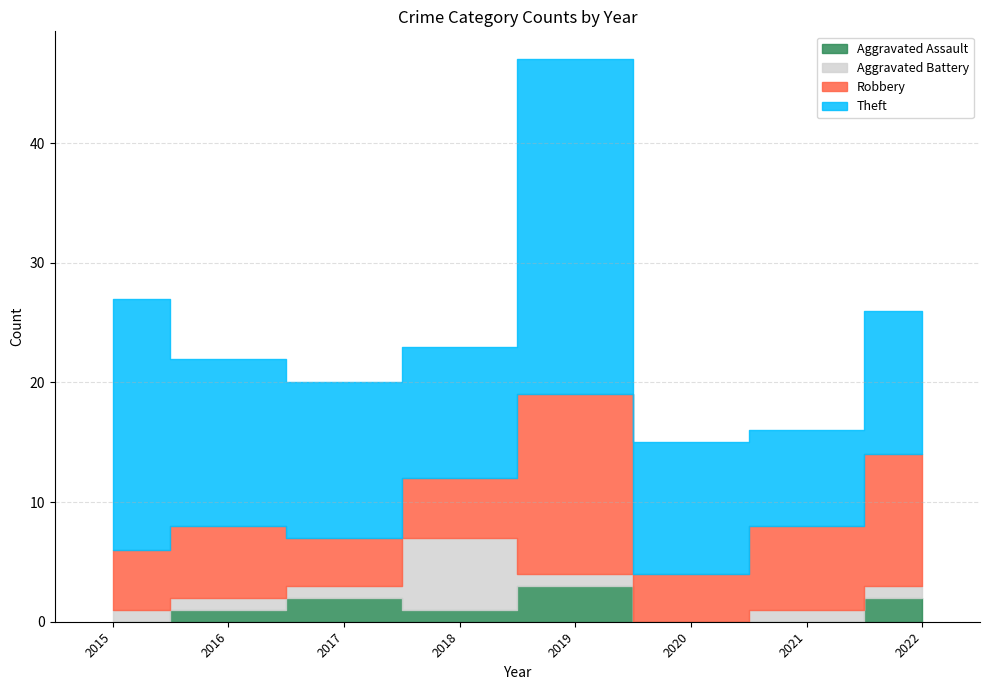

Read the Theft value at 2021, to the nearest 10.

10